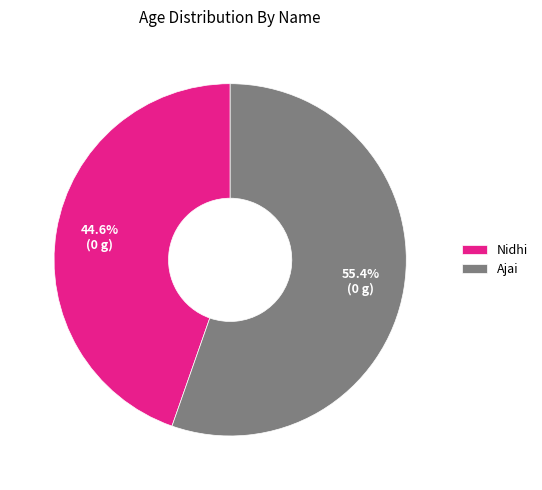

To the nearest percent, what percentage of the pie is Ajai?

55%